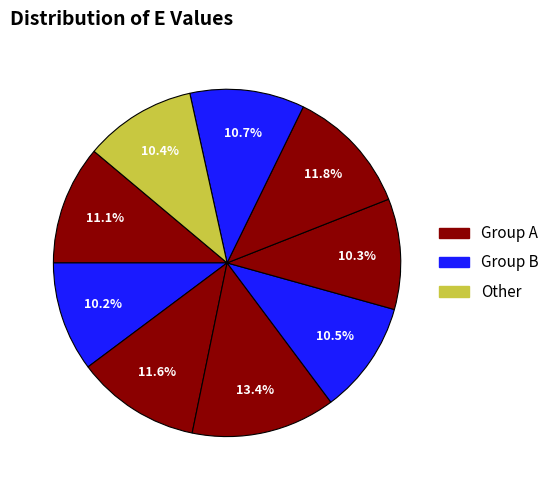

How many segments does this pie chart have?

9